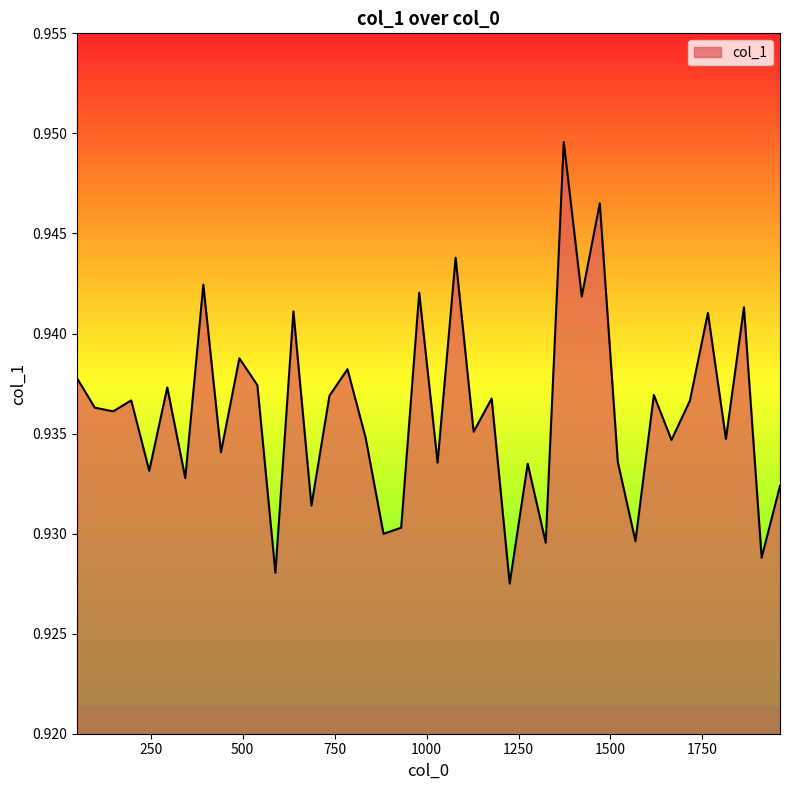

List the labels in order of value, largest first.

1373, 1471, 1079, 393, 980, 1422, 1863, 638, 1765, 491, 785, 50, 540, 295, 1618, 736, 1177, 197, 1716, 98, 148, 1128, 834, 1814, 1666, 441, 1520, 1030, 1275, 246, 344, 1961, 687, 931, 883, 1568, 1324, 1911, 589, 1226